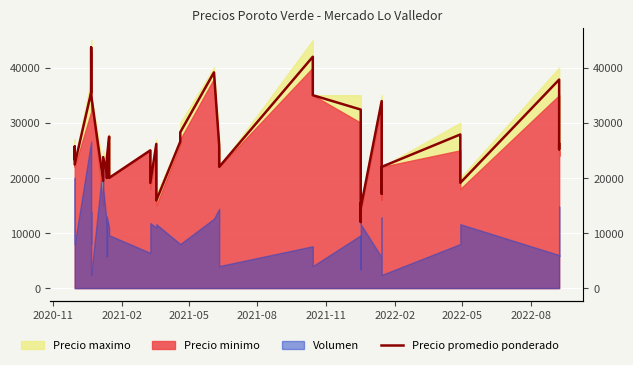

The chart shows a value of 23294 at 26. True or false?

False